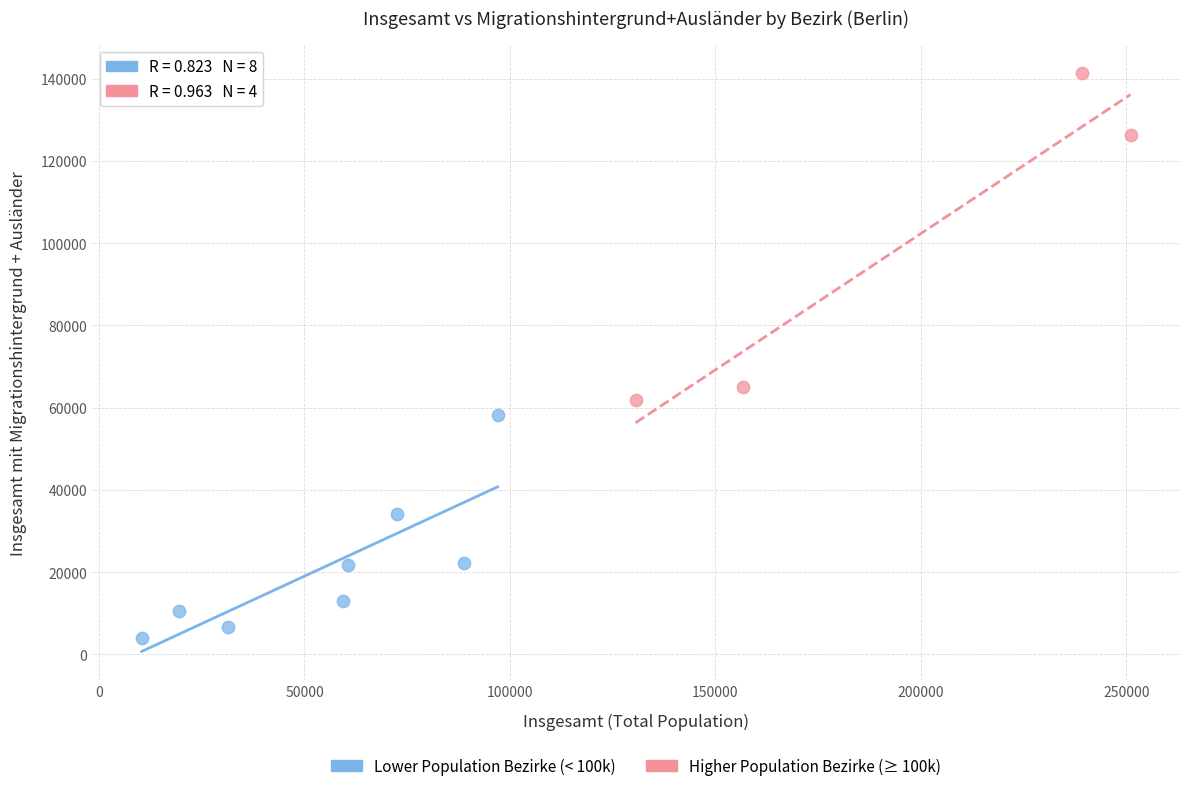

Which series has the largest Y range (max minus min)?

Higher Population Bezirke (≥ 100k)